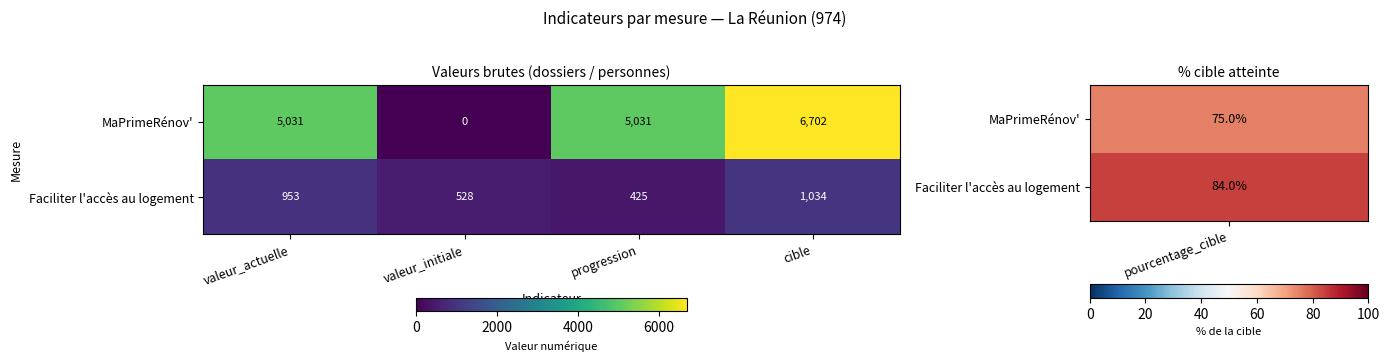

The MaPrimeRénov' series shows 0 at valeur_initiale. True or false?

True